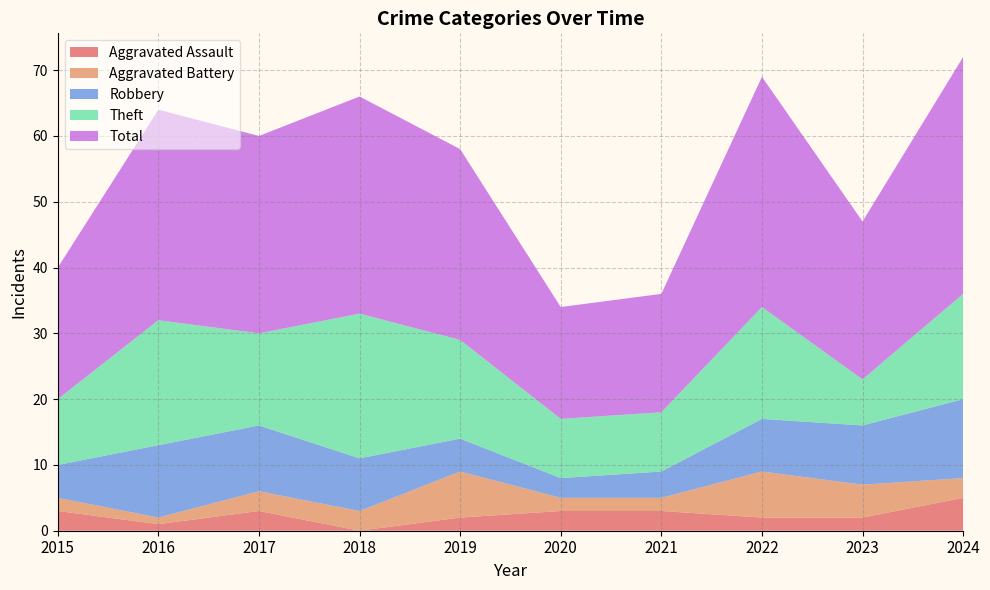

Reading left to right, transcribe all the data shown in this chart.

Aggravated Assault: 3	1	3	0	2	3	3	2	2	5
Aggravated Battery: 2	1	3	3	7	2	2	7	5	3
Robbery: 5	11	10	8	5	3	4	8	9	12
Theft: 10	19	14	22	15	9	9	17	7	16
Total: 20	32	30	33	29	17	18	35	24	36